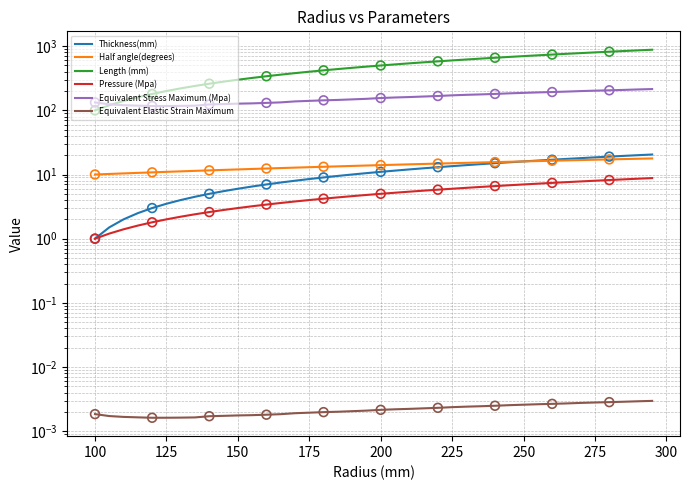

At how many categories does at least one series exceed 464?

21